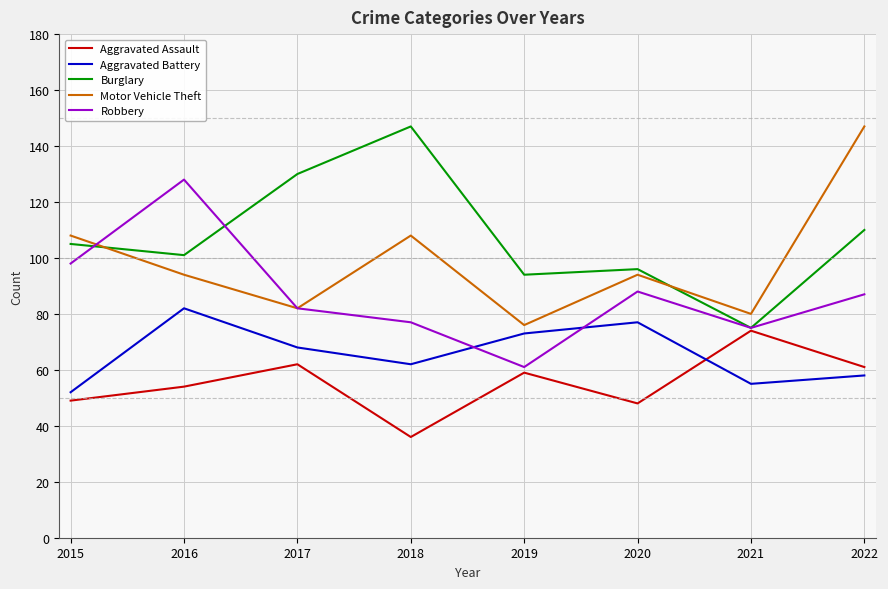

Rank the categories by Burglary value from lowest to highest.

2021, 2019, 2020, 2016, 2015, 2022, 2017, 2018